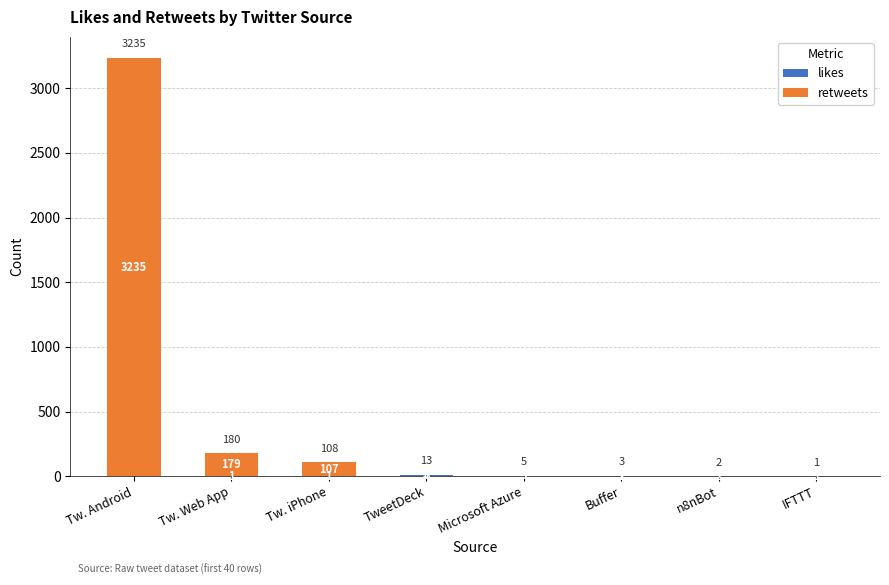

What is the total value across all series at Buffer?

3